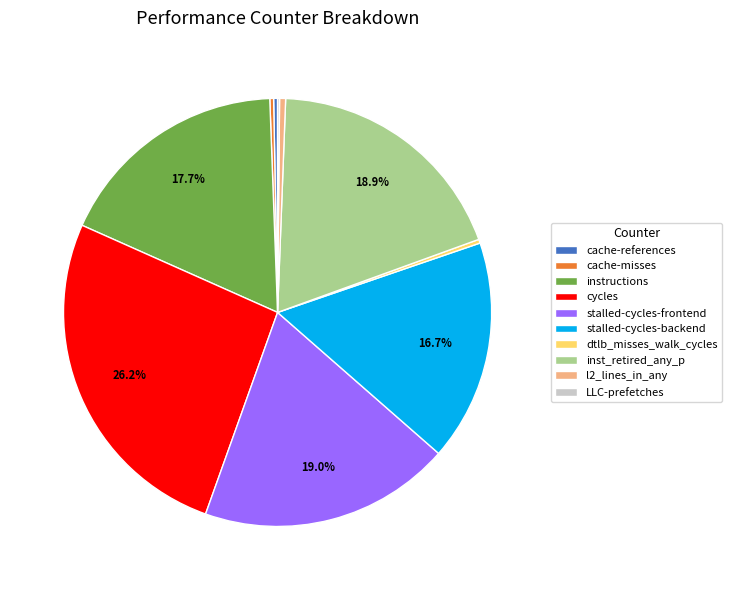

What percentage do cycles and inst_retired_any_p together represent?

45.1%